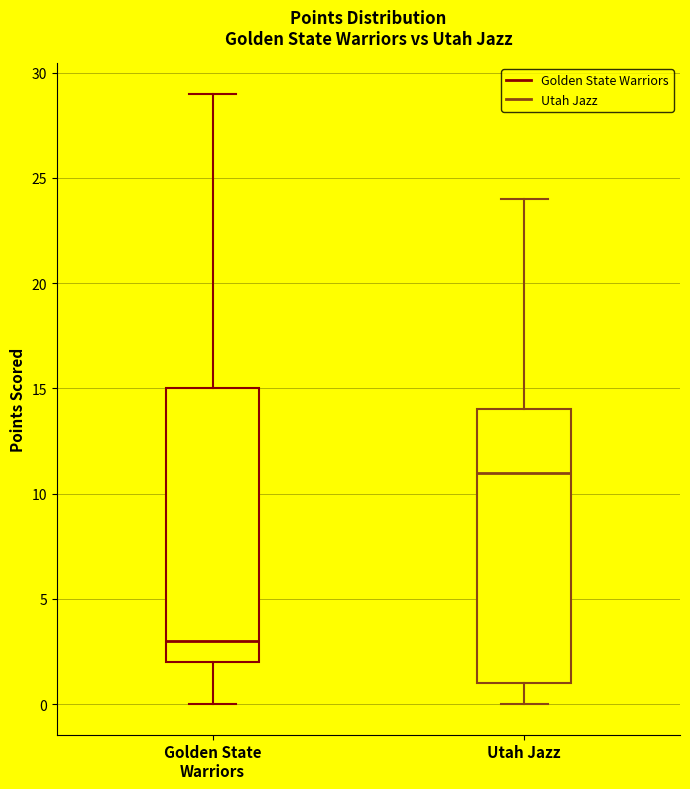

Which box has the highest median line?

Utah Jazz